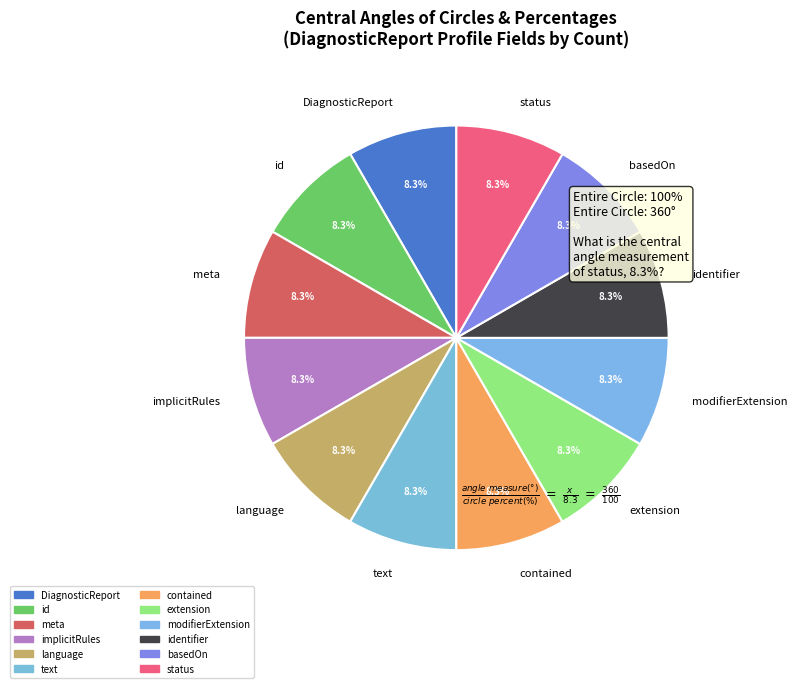

To the nearest percent, what is the average slice percentage?

8%